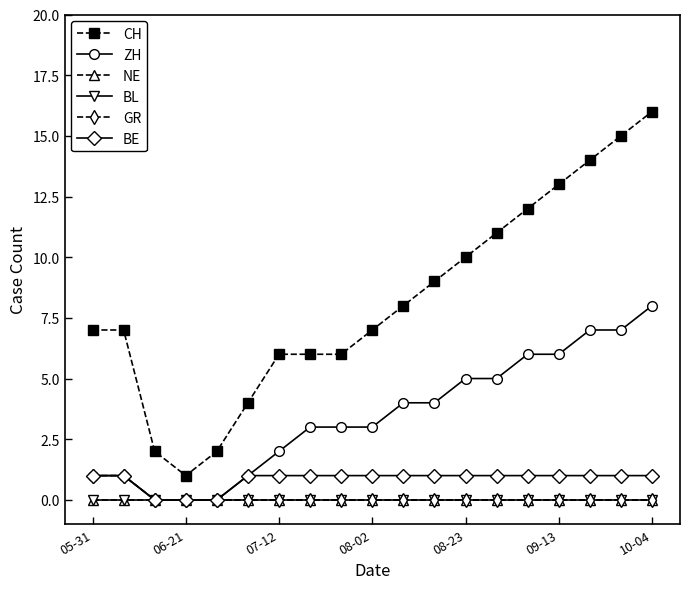

Is this an area chart (filled region under the line)?

No